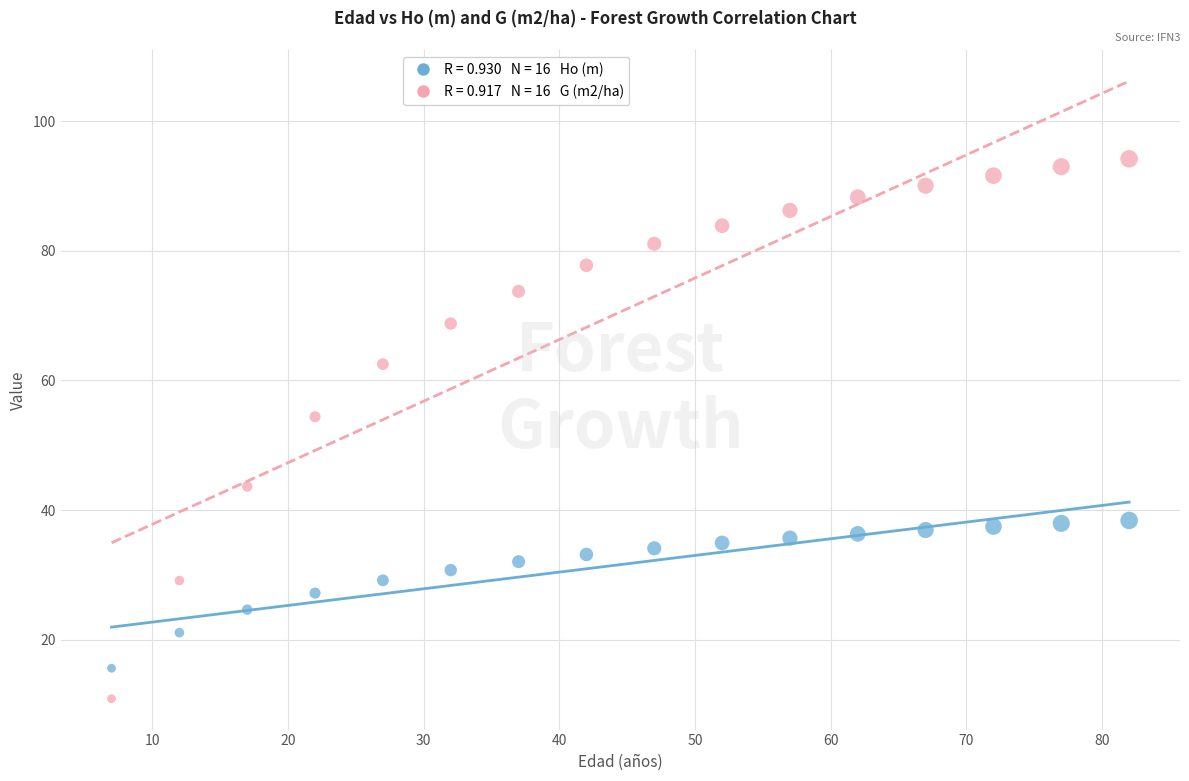

Across all series, what Y value is closest to 52?

54.4